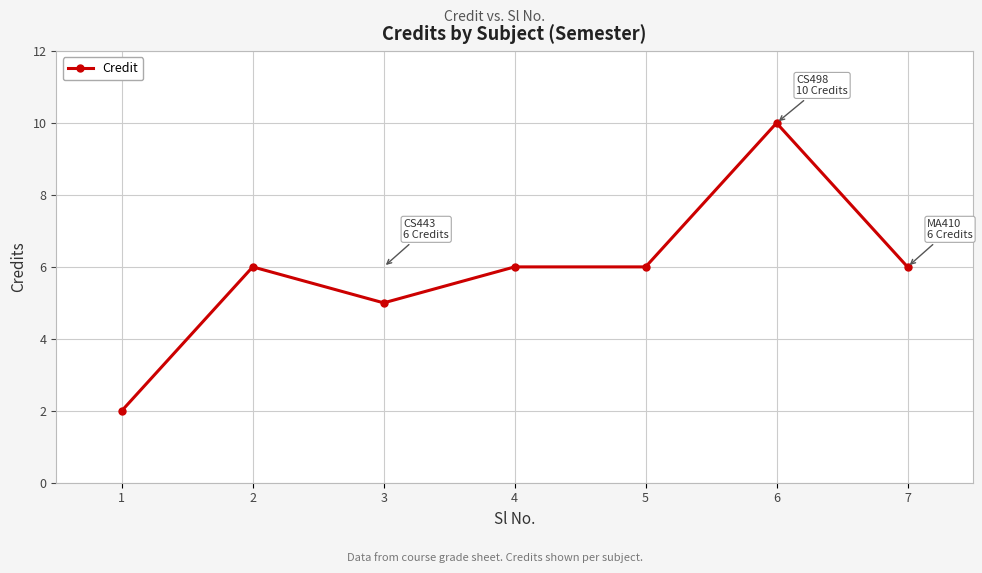

Is it true that the value at 7 is 6?

True